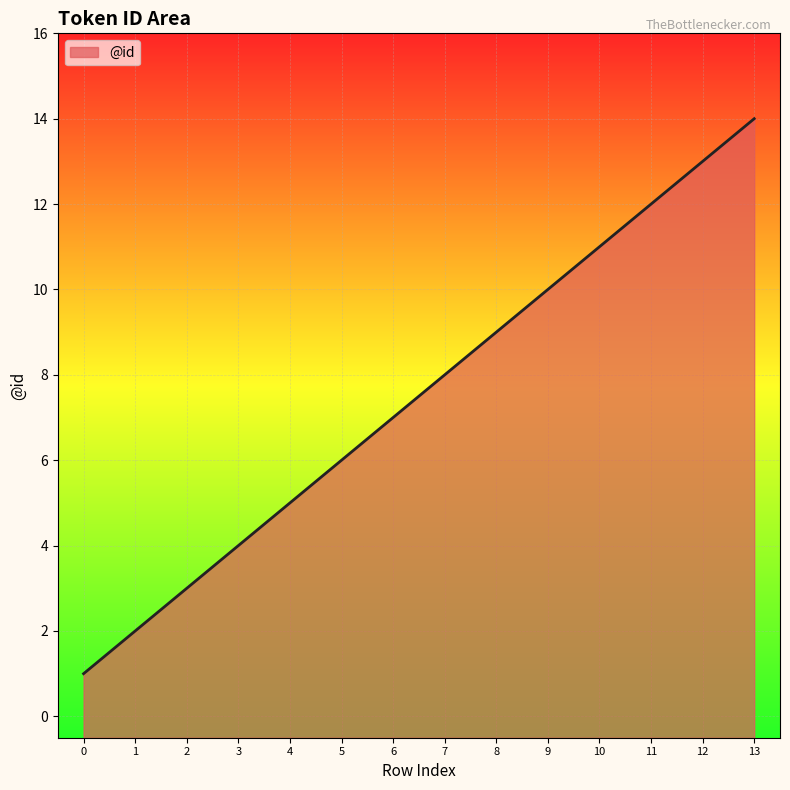

What is the change in value from 7 to 9?

+2